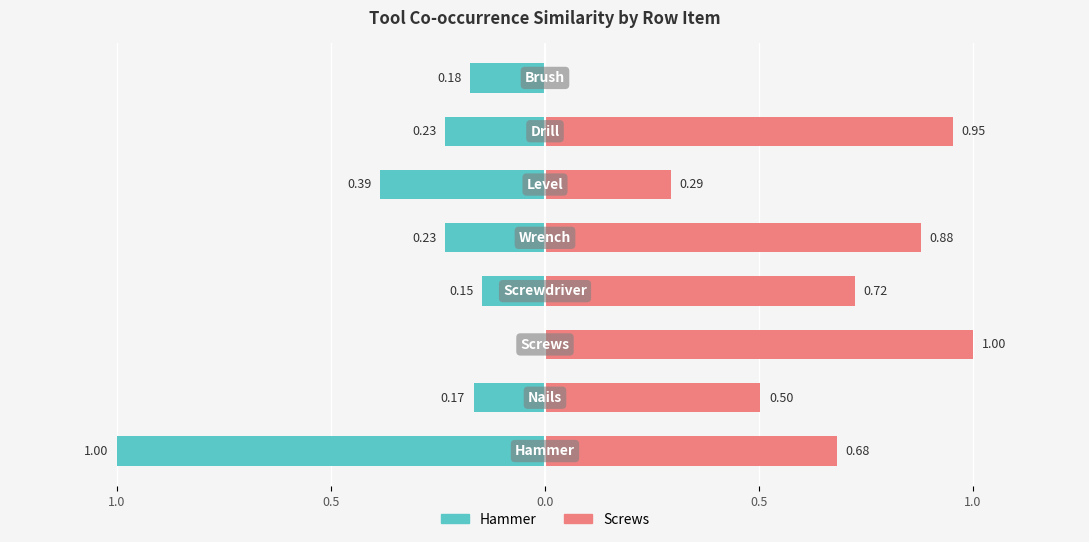

The value of Screws at 5 is 0.4. True or false?

False